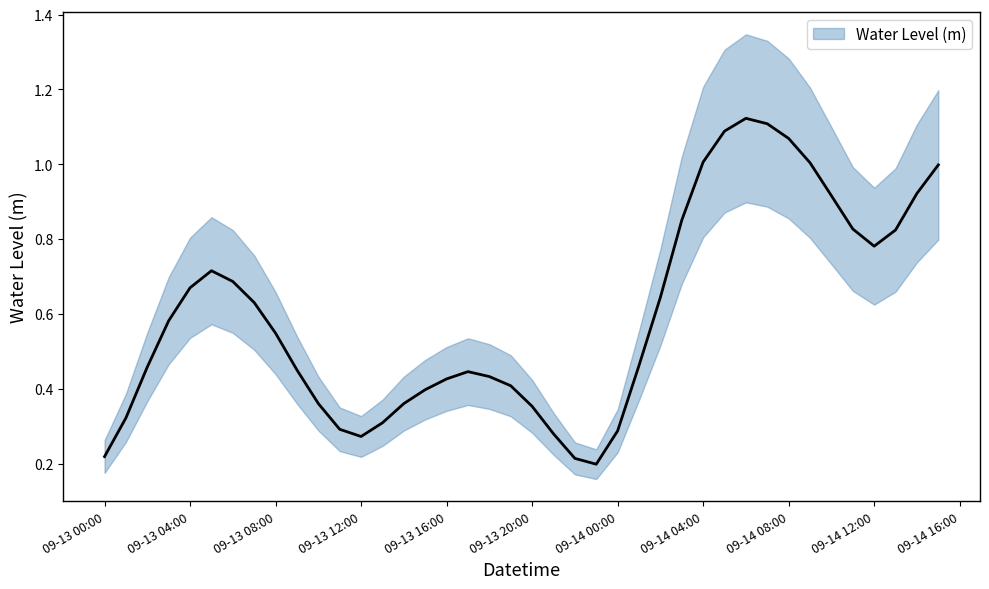

At which label is the value closest to 0?

2024-09-13 23:00:00